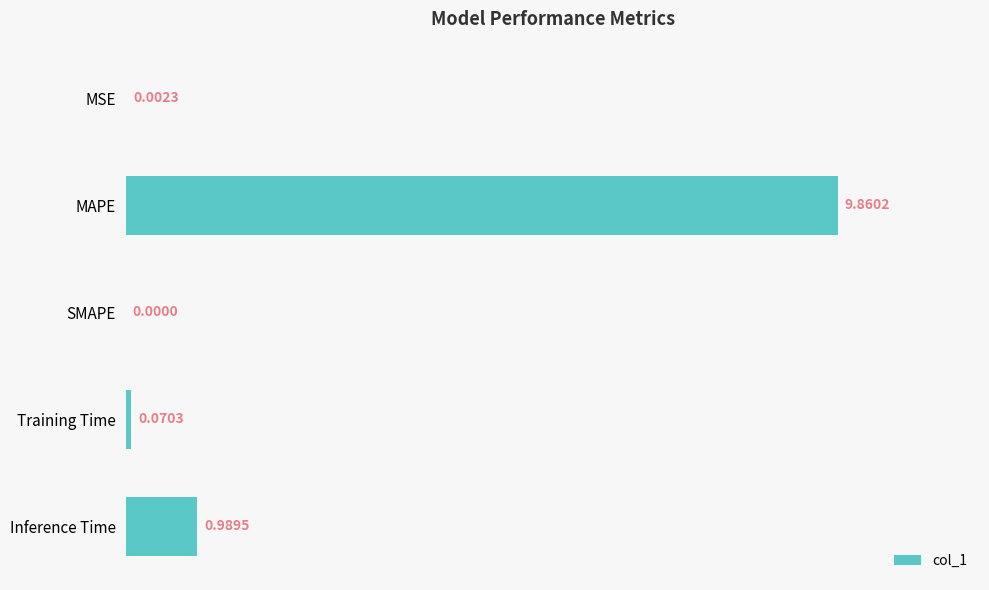

Which label corresponds to the largest value in the chart?

MAPE